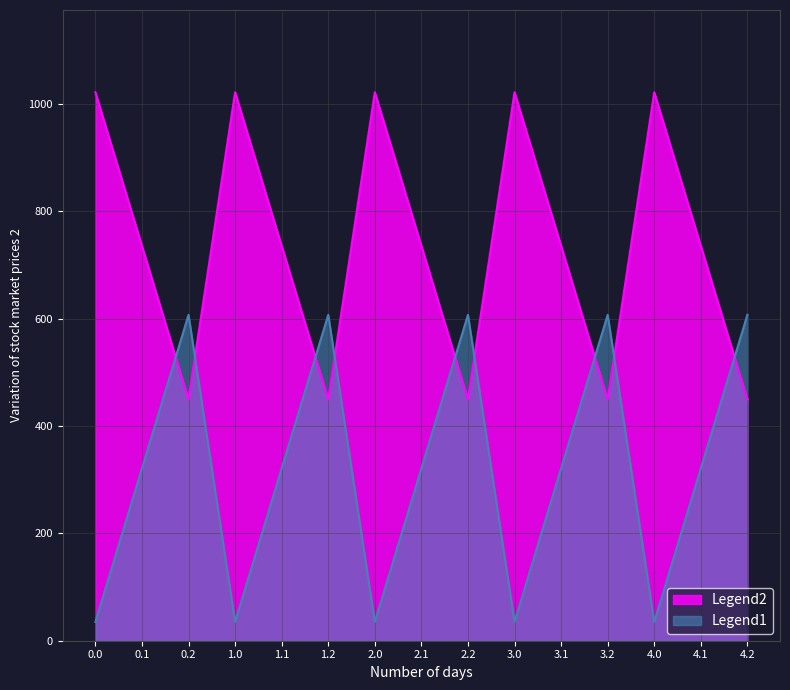

Which series has the largest range (max minus min)?

Legend1